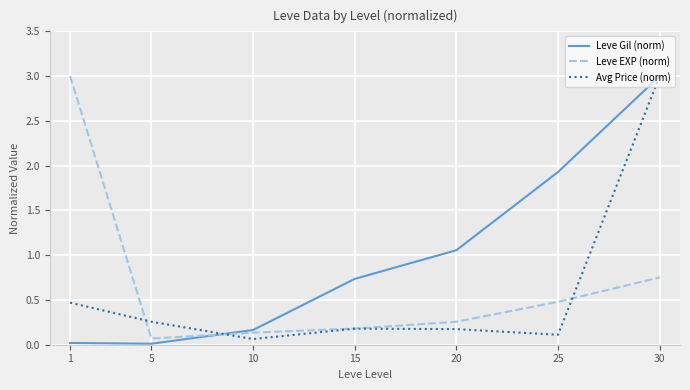

Where do Leve Gil (norm) and Leve EXP (norm) first cross each other?

5 and 10